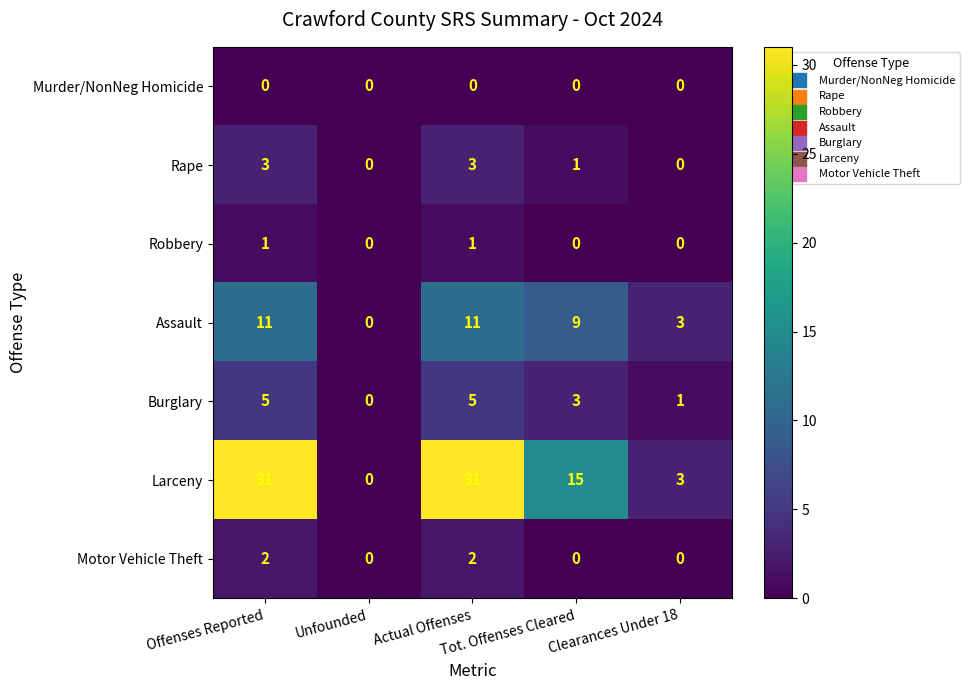

List the series in order of their peak value, highest first.

Larceny, Assault, Burglary, Rape, Motor Vehicle Theft, Robbery, Murder/NonNeg Homicide